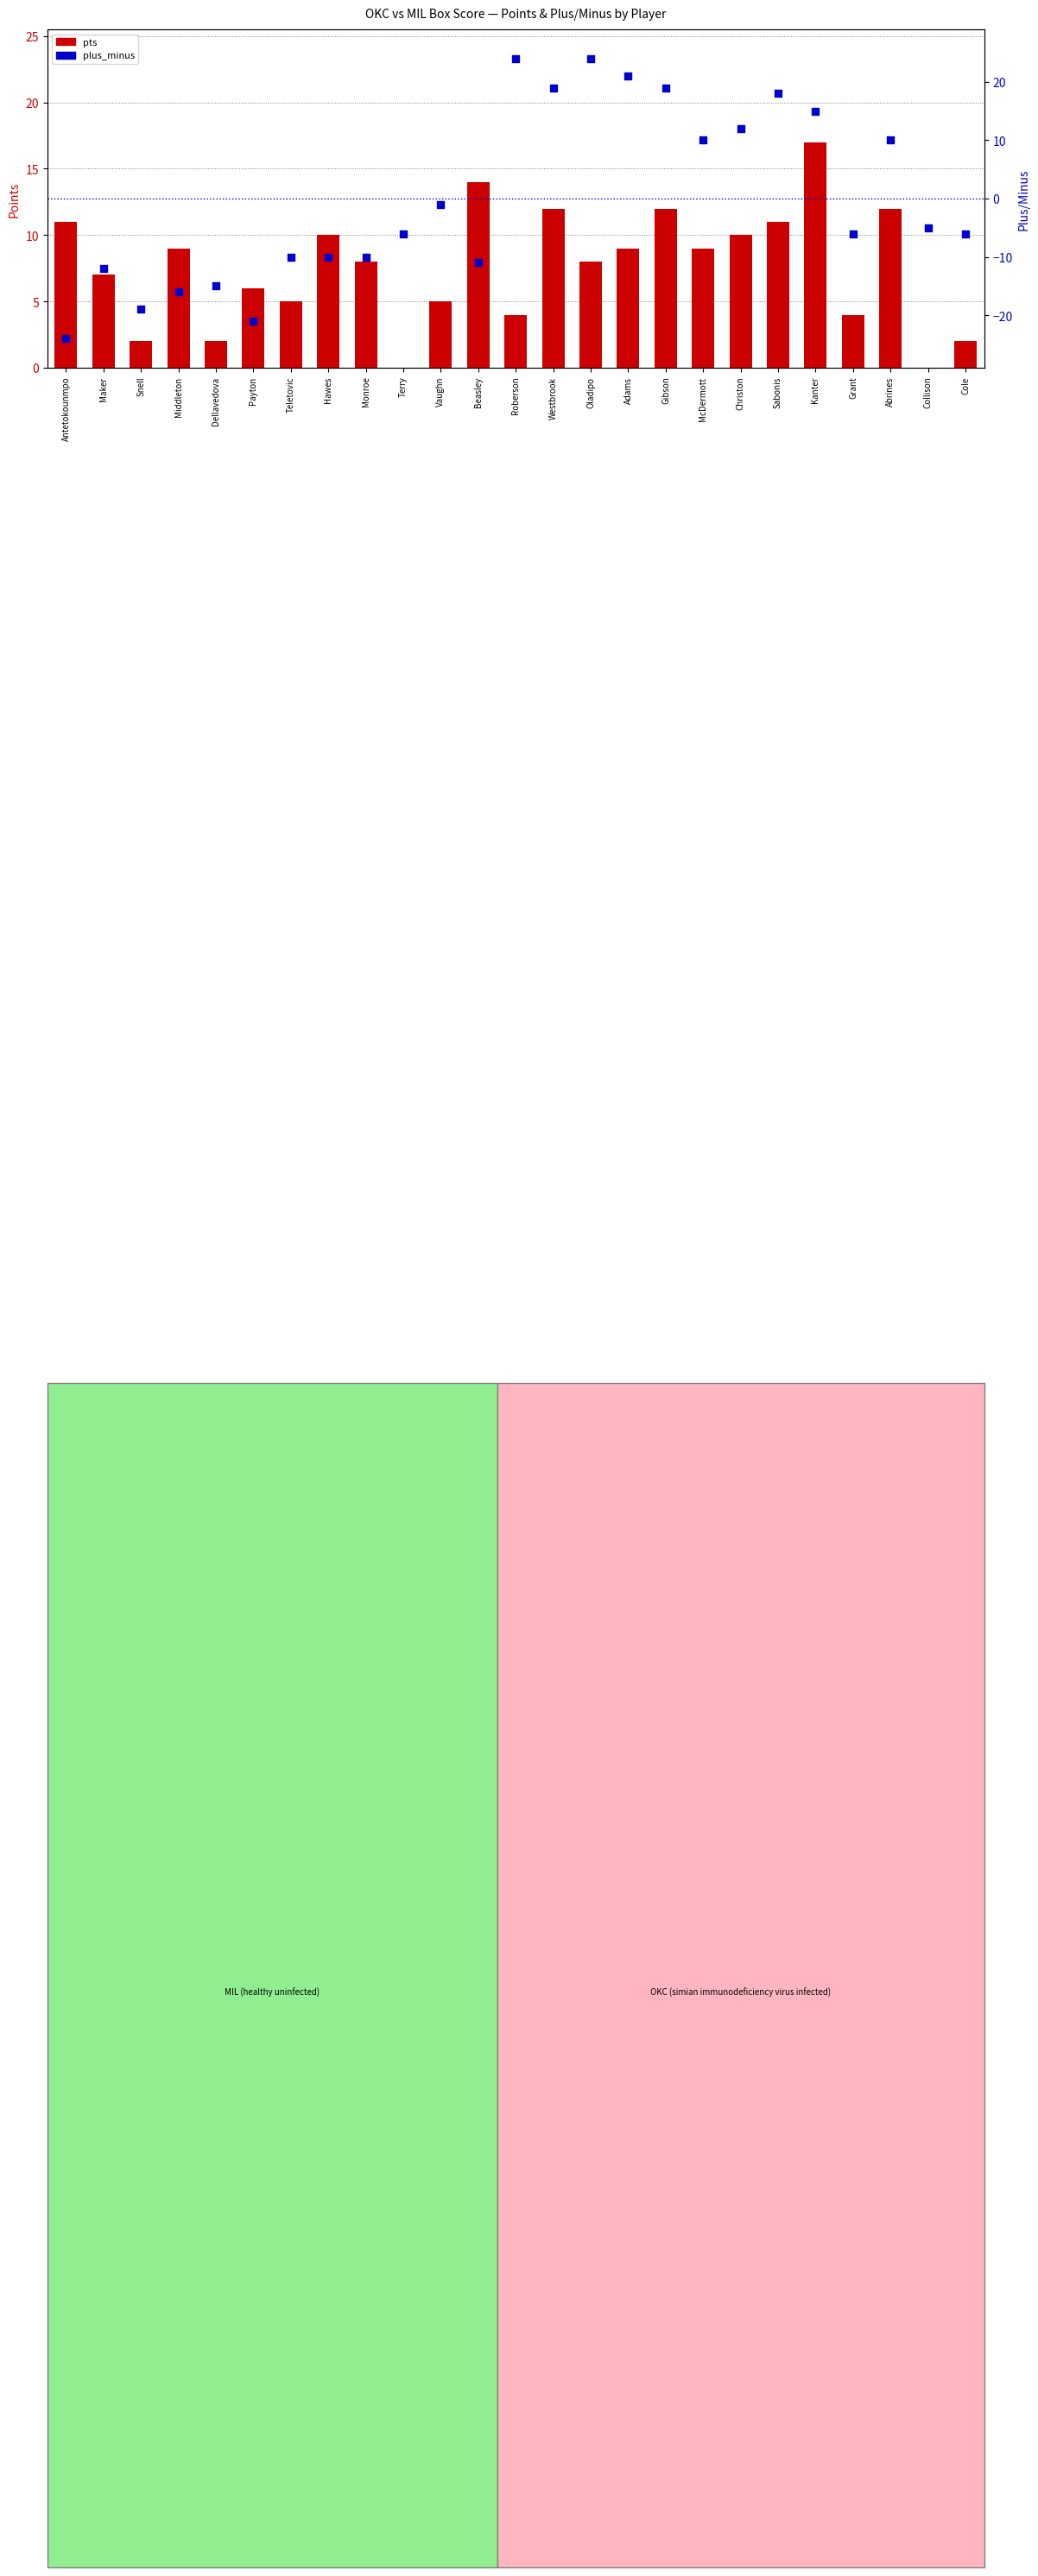

Which series reaches the maximum Y coordinate?

plus_minus